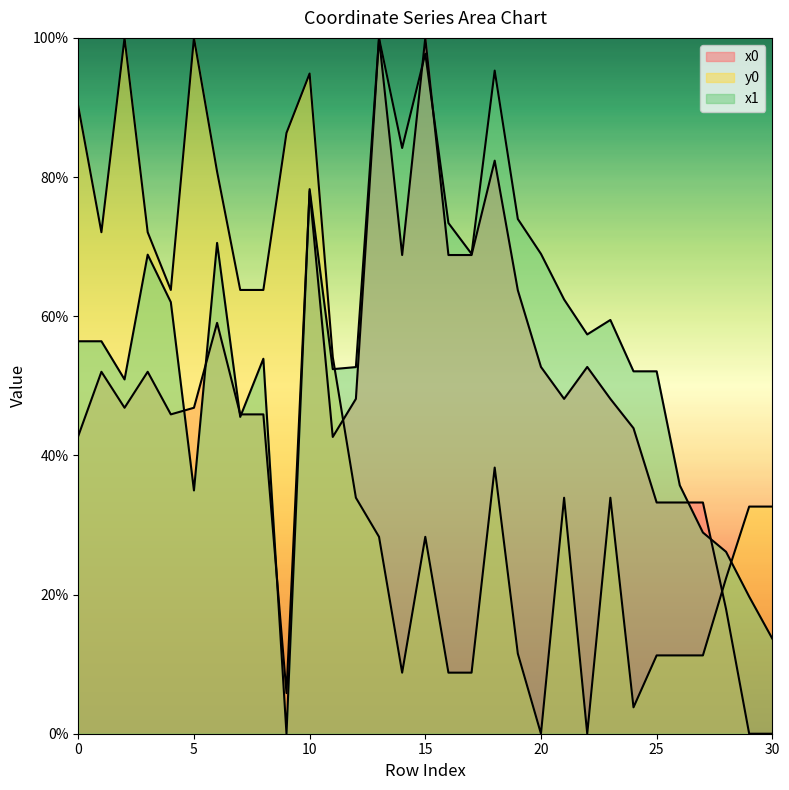

At which category is the sum across all series the highest?

10